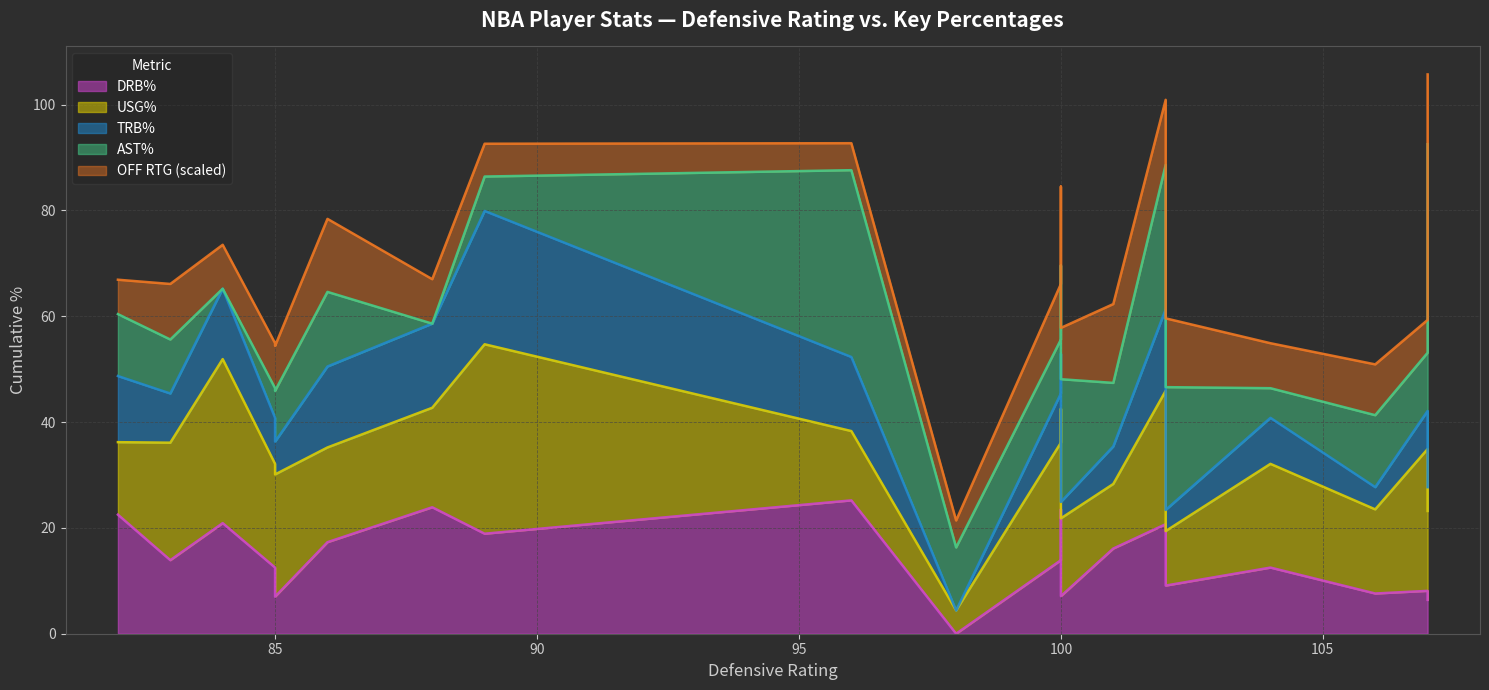

Rank the series by their maximum value, from lowest to highest.

off_rtg_norm, drb_pct, trb_pct, usg_pct, ast_pct